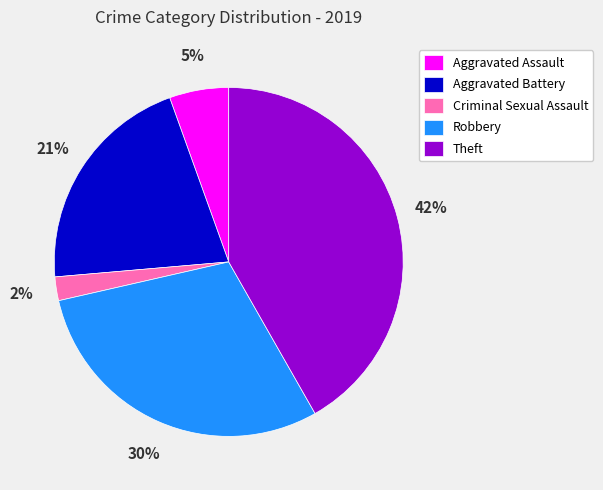

The Robbery slice represents 19% of the pie. True or false?

False